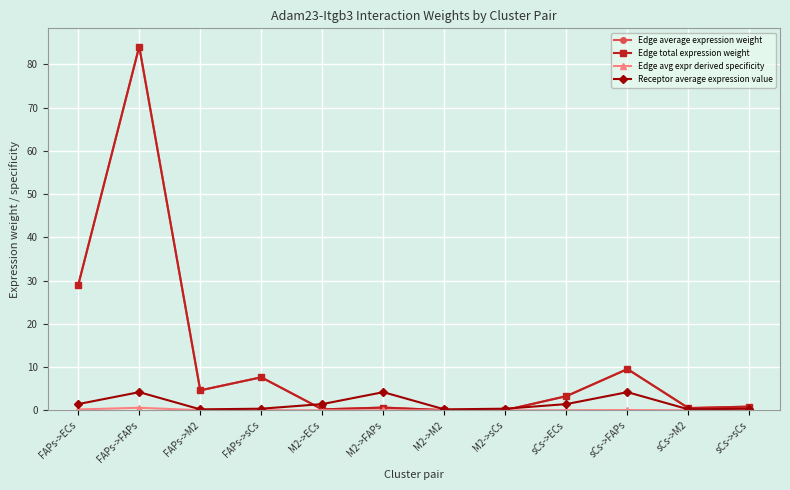

Rank the categories by Edge average expression weight value from lowest to highest.

M2->M2, M2->sCs, M2->ECs, sCs->M2, M2->FAPs, sCs->sCs, sCs->ECs, FAPs->M2, FAPs->sCs, sCs->FAPs, FAPs->ECs, FAPs->FAPs